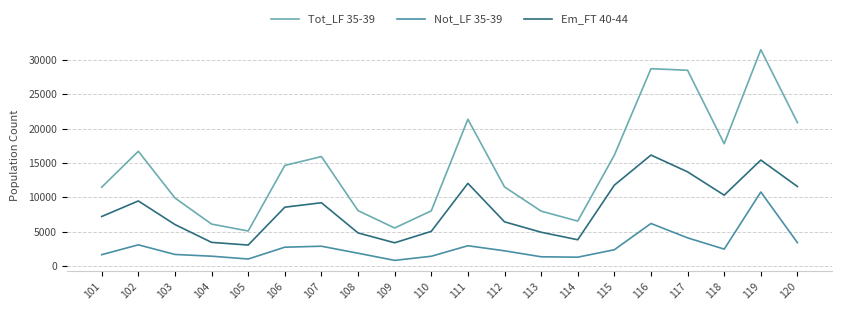

What is the difference between the Tot_LF 35-39 values at 103 and 116?

18822